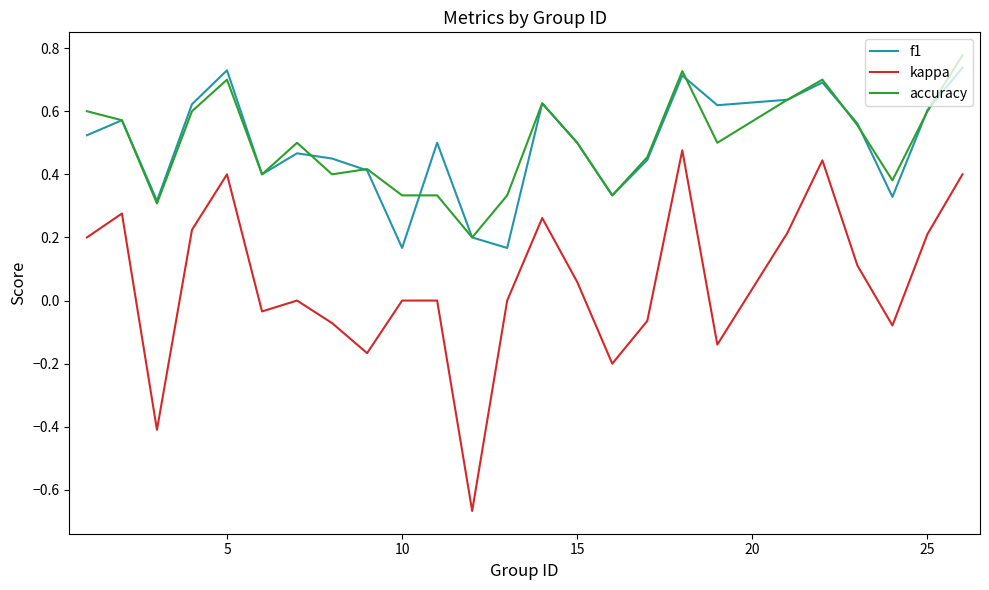

True or false: kappa and f1 cross at least once.

False